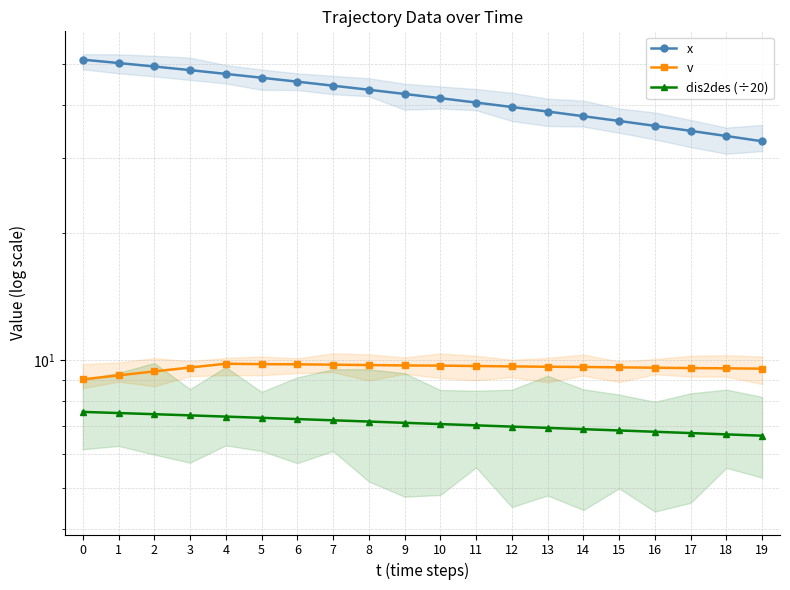

Reading right to left, list all the values displayed in this chart.

x: 19=32.9	18=33.8	17=34.8	16=35.7	15=36.7	14=37.7	13=38.6	12=39.6	11=40.6	10=41.5	9=42.5	8=43.5	7=44.5	6=45.4	5=46.4	4=47.4	3=48.4	2=49.3	1=50.3	0=51.2
v: 19=9.6	18=9.6	17=9.6	16=9.6	15=9.6	14=9.7	13=9.7	12=9.7	11=9.7	10=9.7	9=9.7	8=9.8	7=9.8	6=9.8	5=9.8	4=9.8	3=9.6	2=9.4	1=9.2	0=9.0
dis2des (÷20): 19=6.6	18=6.7	17=6.7	16=6.8	15=6.8	14=6.9	13=6.9	12=7.0	11=7.0	10=7.1	9=7.1	8=7.2	7=7.2	6=7.3	5=7.3	4=7.4	3=7.4	2=7.5	1=7.5	0=7.6